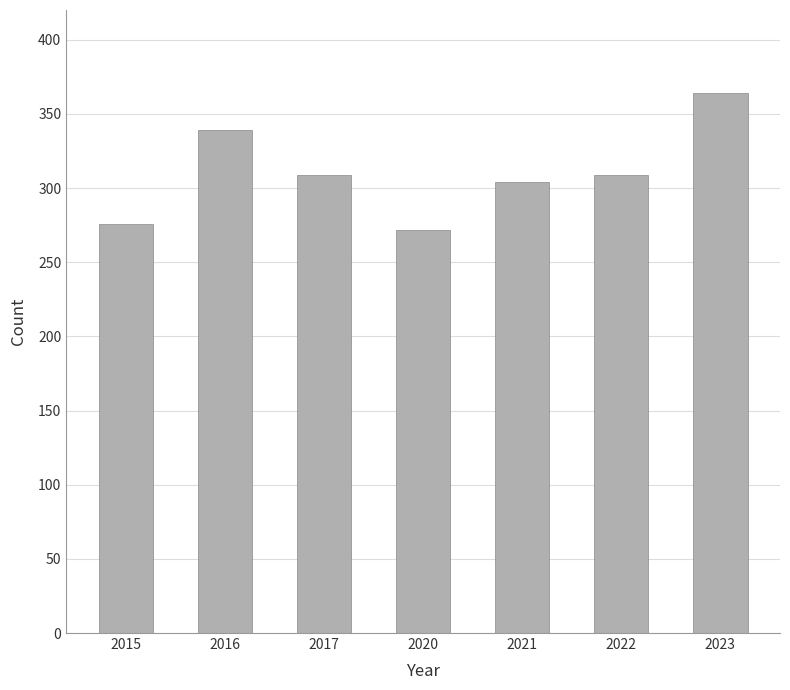

What is the approximate value at 2017?

309